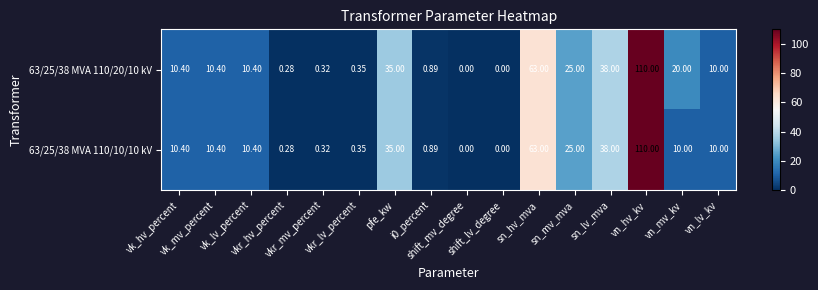

How many values in the 63/25/38 MVA 110/20/10 kV series are below 10?

6